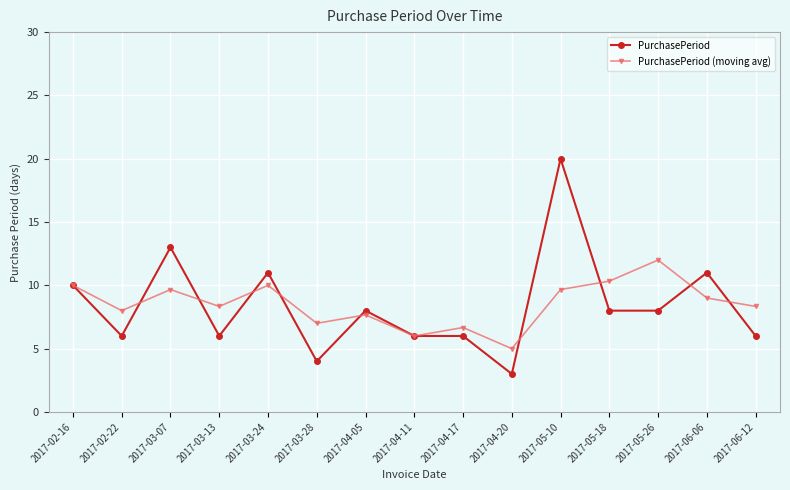

Between 2017-02-22 and 2017-05-26, which series saw the biggest shift?

PurchasePeriod (moving avg)